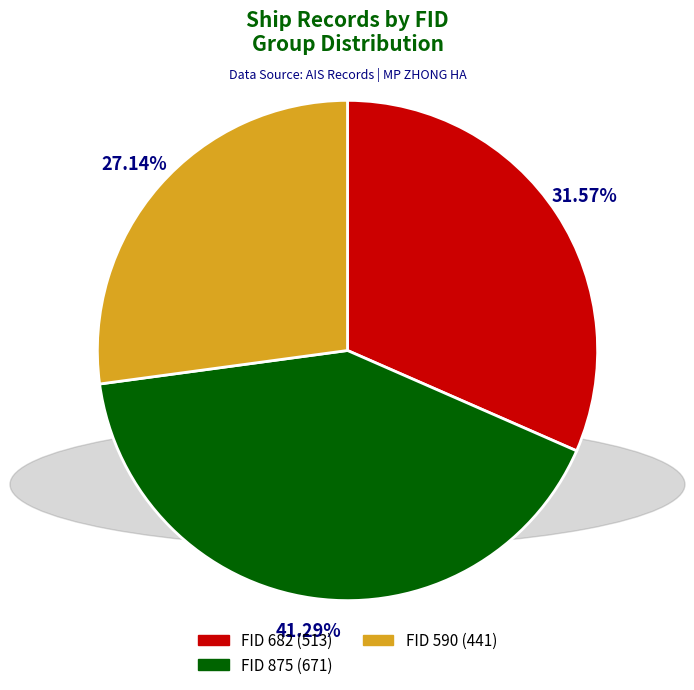

What is the largest slice in the pie chart?

FID 875 (671)